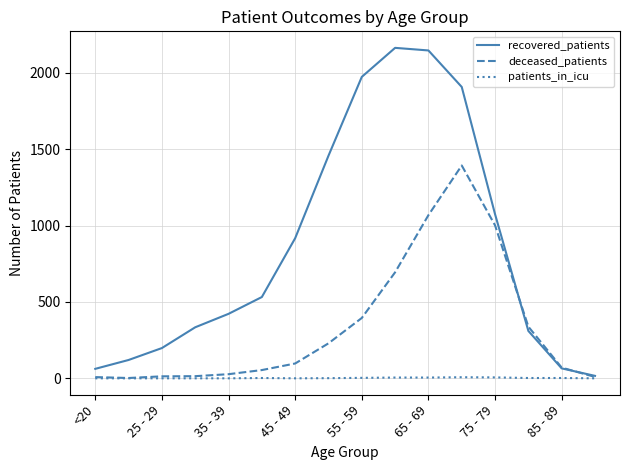

List the series in order of their peak value, highest first.

recovered_patients, deceased_patients, patients_in_icu